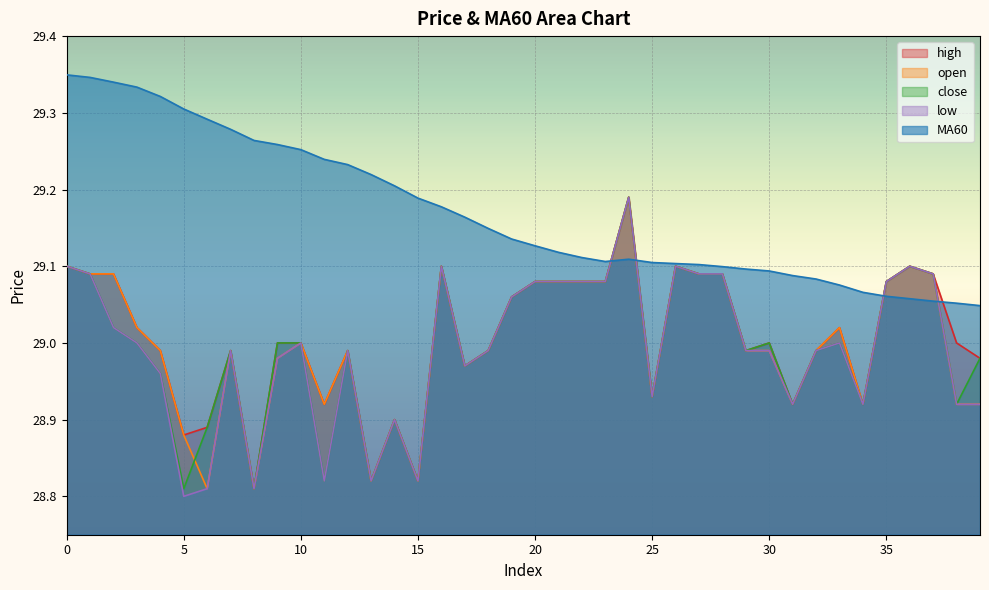

What are all the series names shown in the legend?

high, open, close, low, MA60